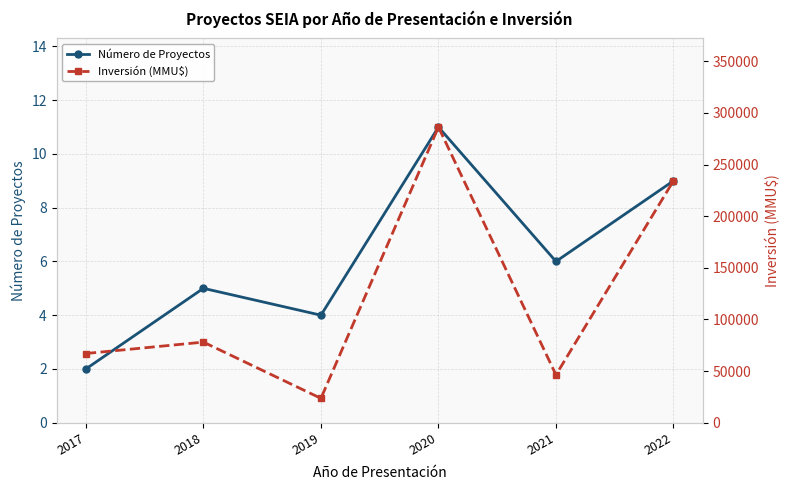

What is the maximum value for Inversión (MMU$)?

286312